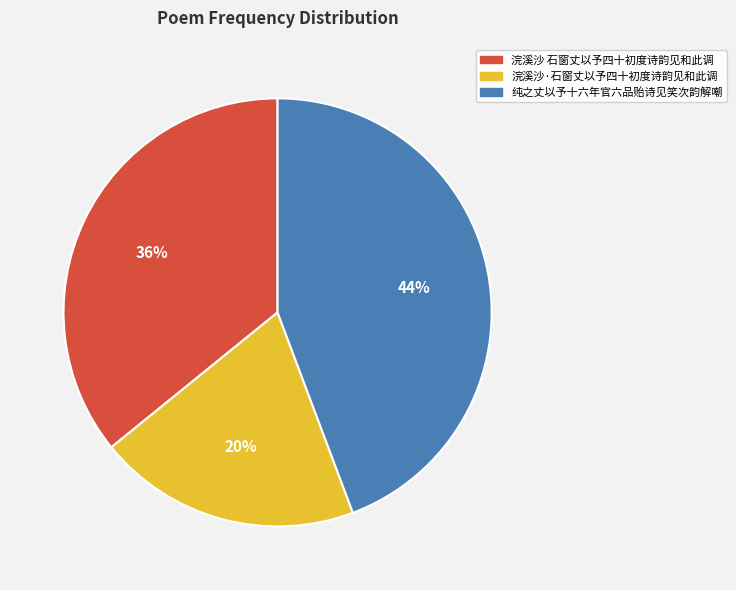

Is the sum of 纯之丈以予十六年官六品贻诗见笑次韵解嘲 and 浣溪沙 石窗丈以予四十初度诗韵见和此调 greater than half?

Yes